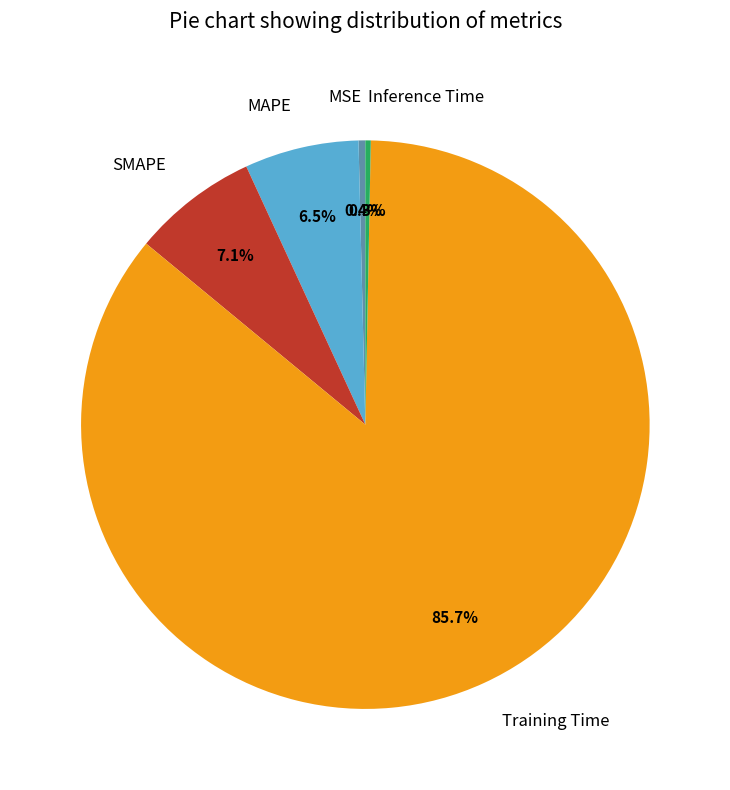

Is the sum of Training Time and MSE greater than half?

Yes